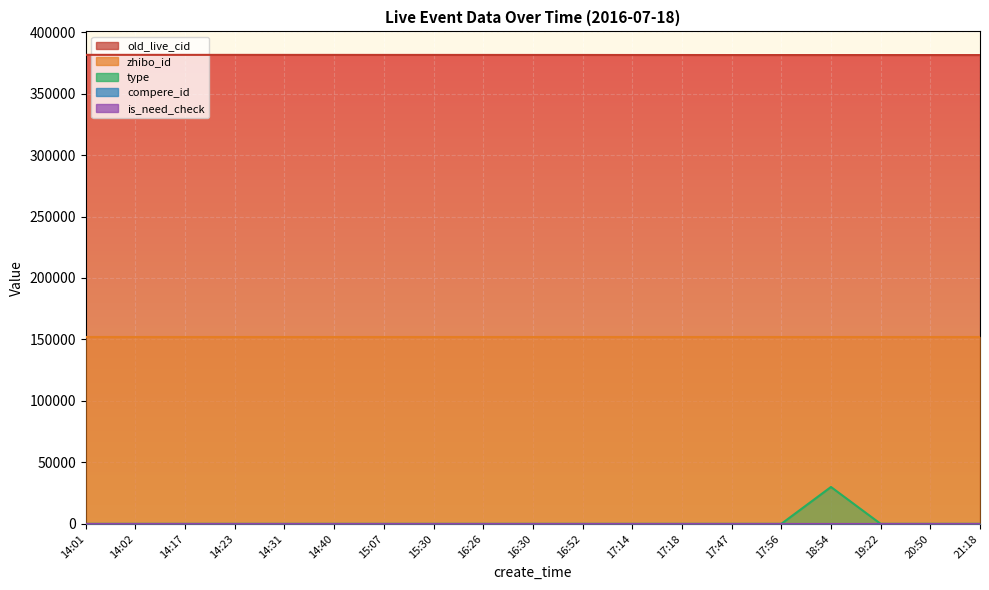

True or false: type and compere_id intersect in this chart.

False